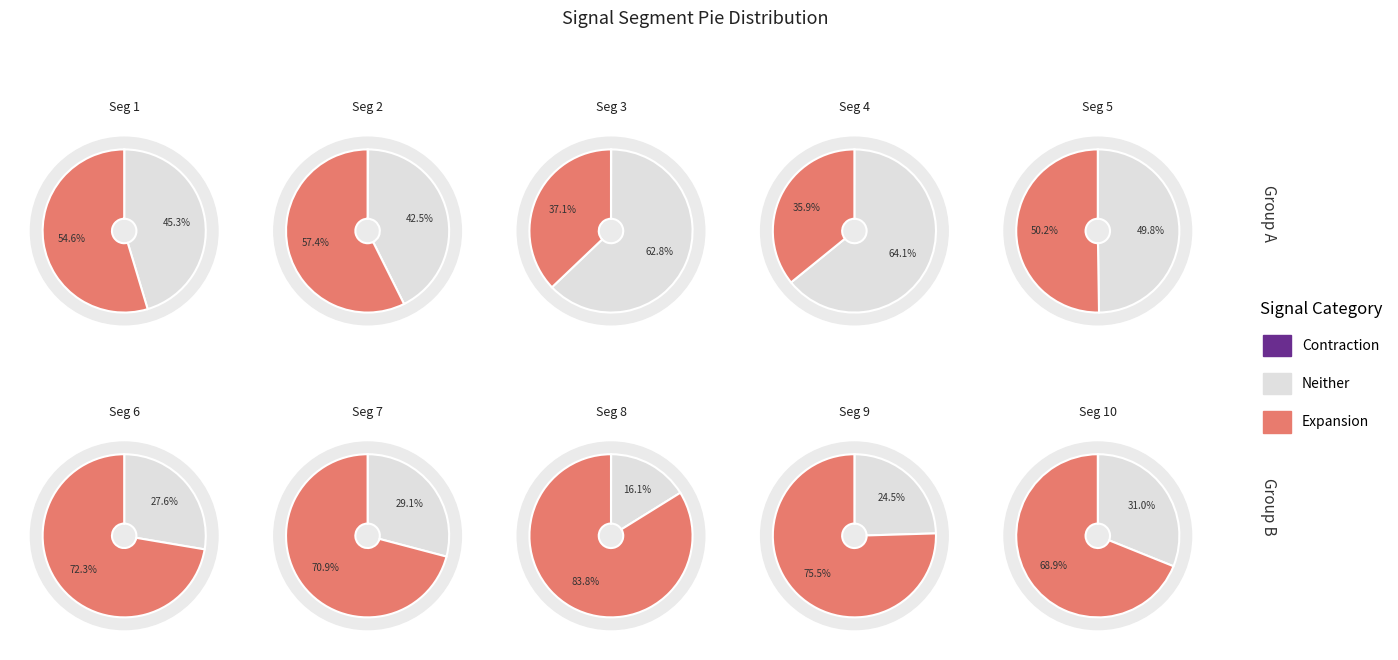

How many segments does this pie chart have?

10